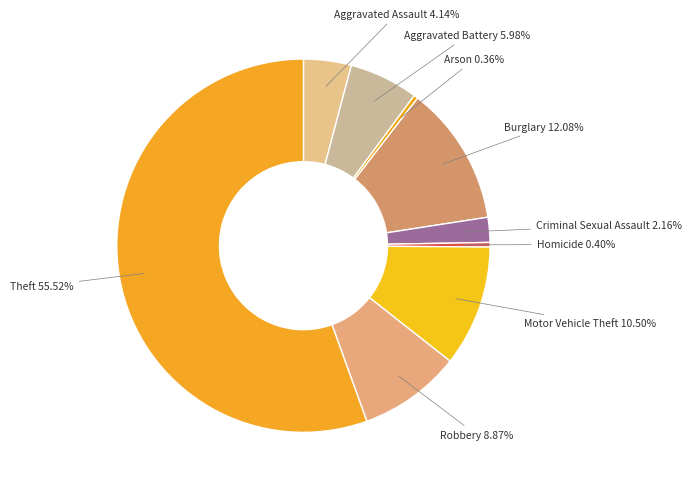

Between Homicide and Burglary, which is larger?

Burglary